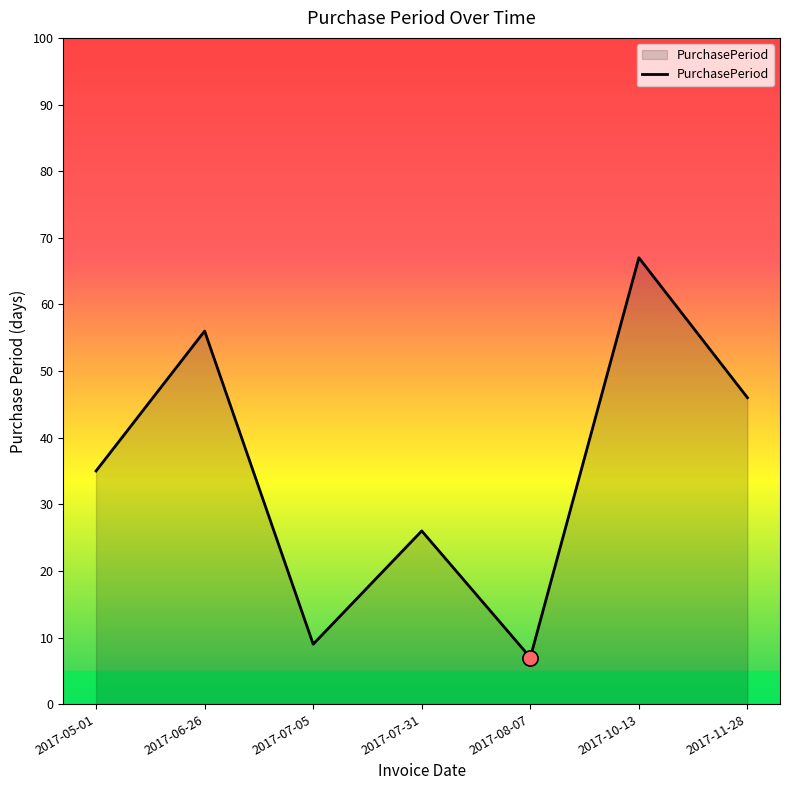

What is the change in value from 2017-06-26 to 2017-07-05?

-47